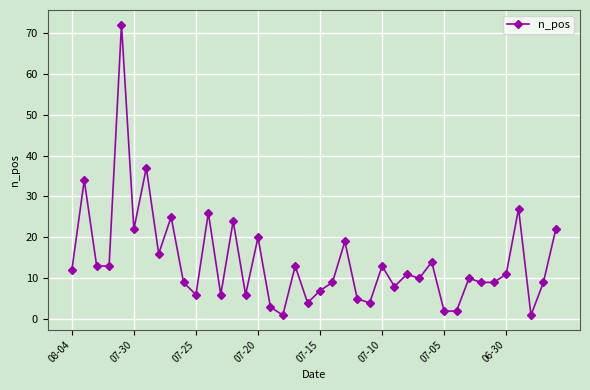

What is the sum of all values?

564